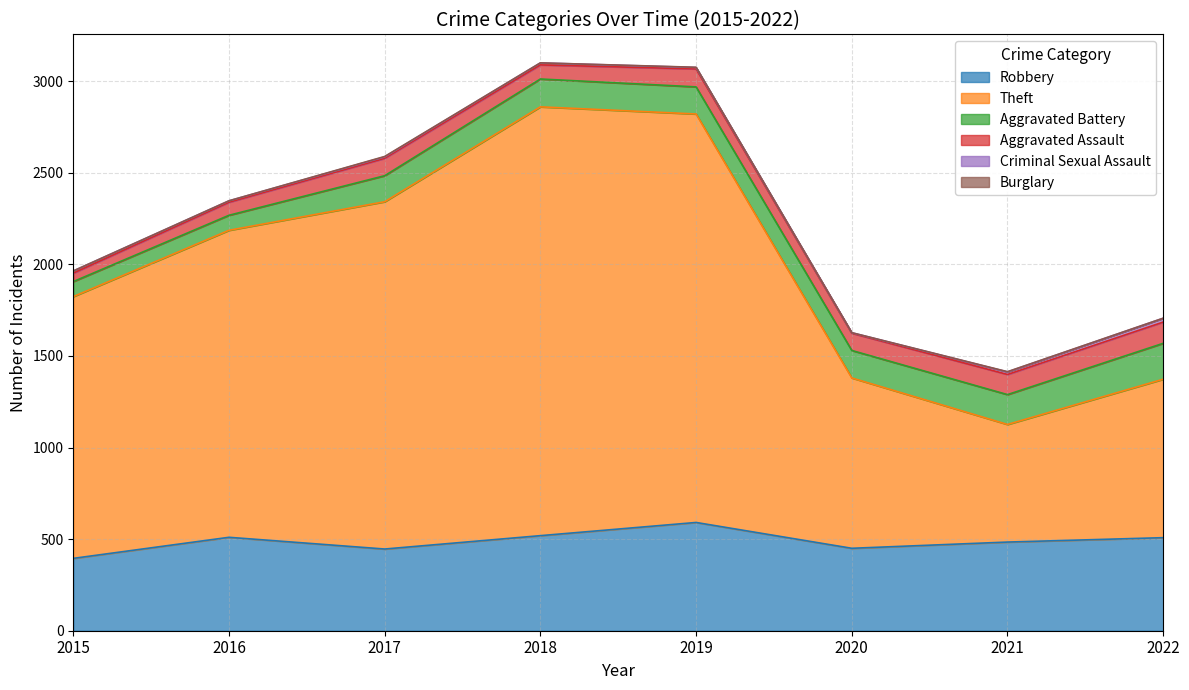

Reading left to right, extract all data points from this chart.

Robbery: 2015=395	2016=510	2017=446	2018=519	2019=591	2020=450	2021=484	2022=508
Theft: 2015=1429	2016=1676	2017=1896	2018=2341	2019=2230	2020=930	2021=642	2022=865
Aggravated Battery: 2015=82	2016=82	2017=142	2018=152	2019=148	2020=150	2021=163	2022=196
Aggravated Assault: 2015=46	2016=71	2017=95	2018=77	2019=98	2020=94	2021=110	2022=116
Criminal Sexual Assault: 2015=12	2016=8	2017=8	2018=11	2019=8	2020=3	2021=14	2022=21
Burglary: 2015=0	2016=0	2017=2	2018=0	2019=1	2020=0	2021=1	2022=0